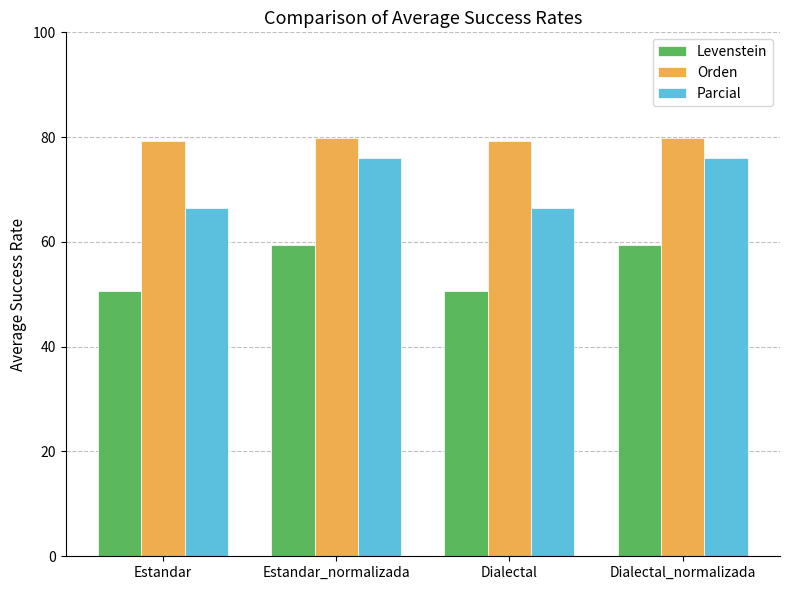

Reading left to right, what are all the values shown in this chart?

Levenstein: 50.7	59.5	50.7	59.5
Orden: 79.3	79.9	79.3	79.9
Parcial: 66.5	76.0	66.5	76.0